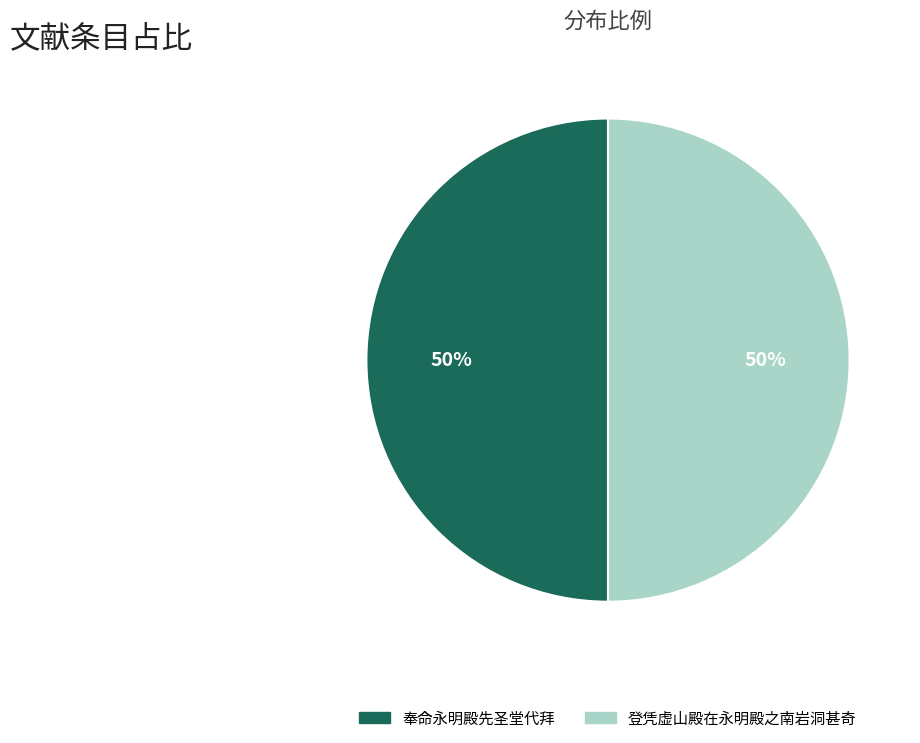

What is the smallest slice in the pie chart?

奉命永明殿先圣堂代拜